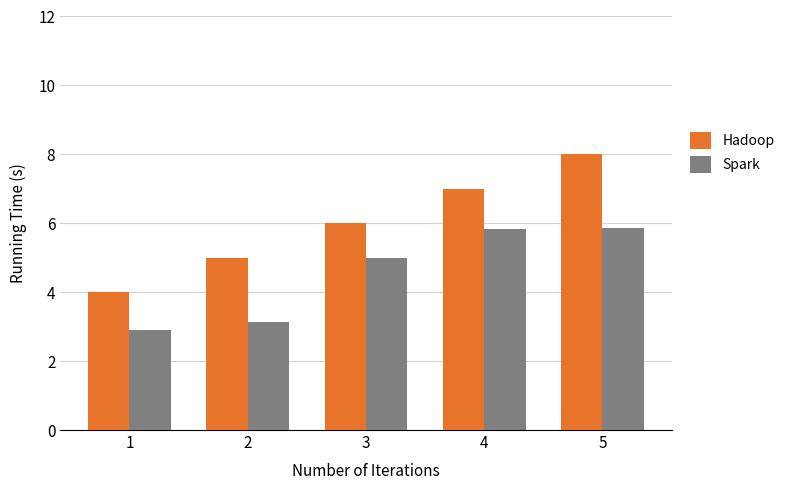

At which category is the sum across all series the highest?

5